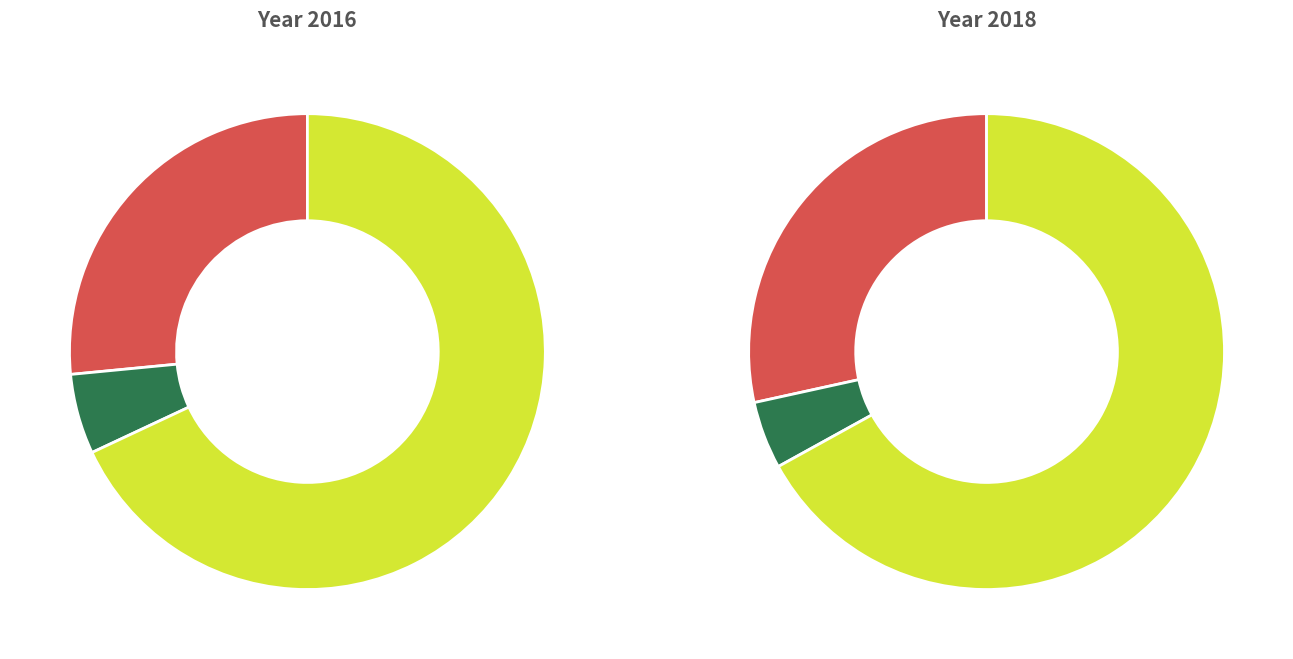

True or false: Motor Vehicle Theft accounts for 24% of the total.

True